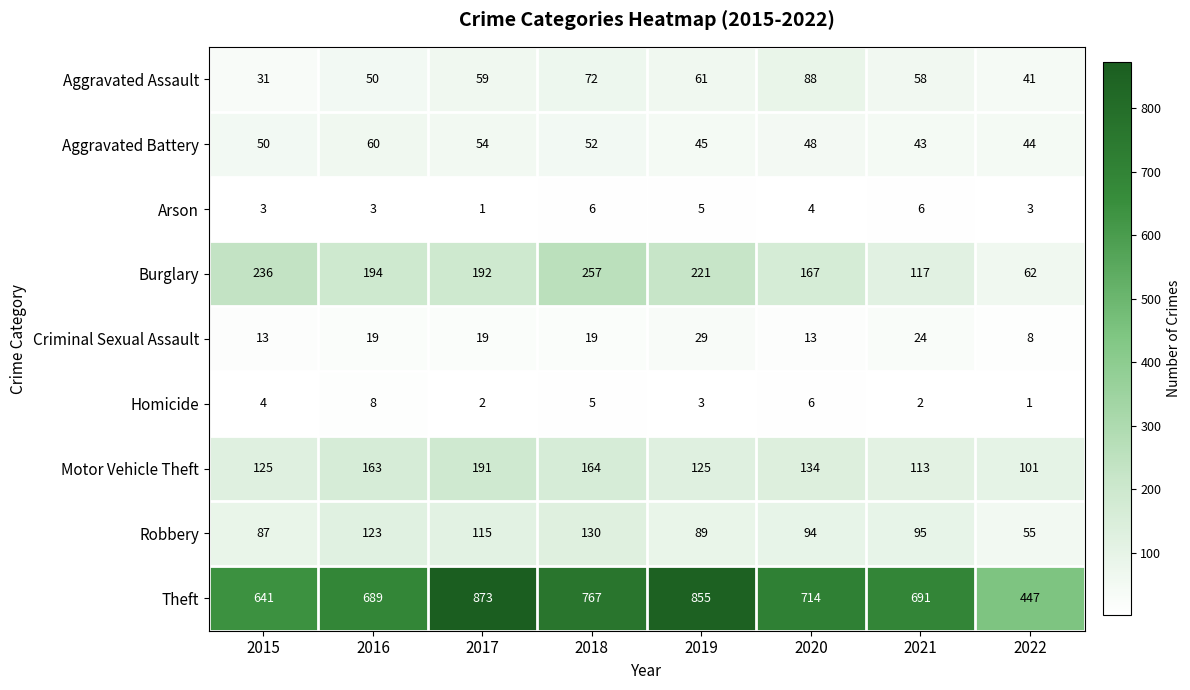

At which category does the chart reach its peak across all series?

2017